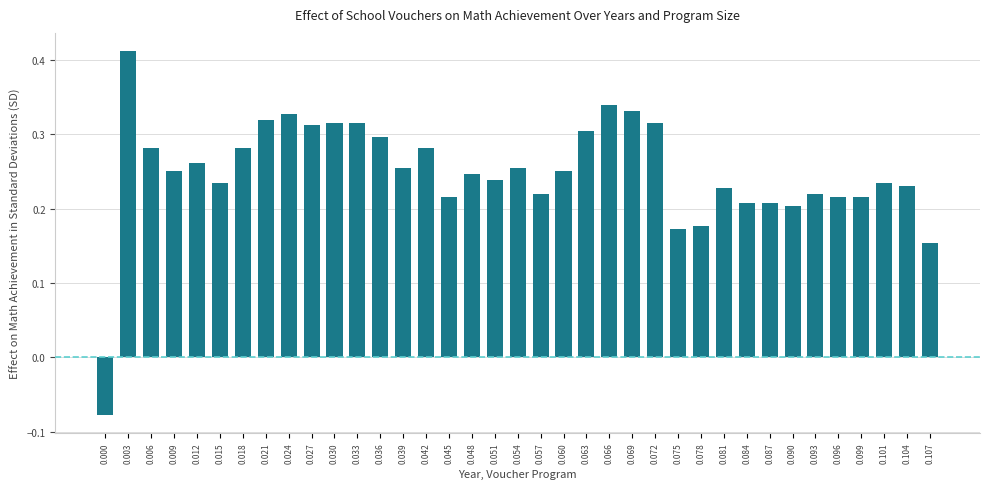

Count the values in the range 0 to 1.

36